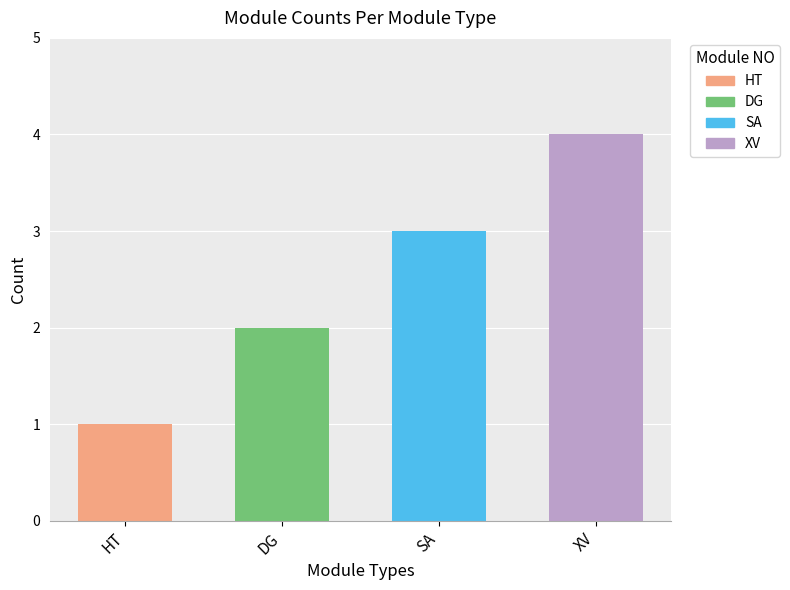

Are the bars horizontal?

No